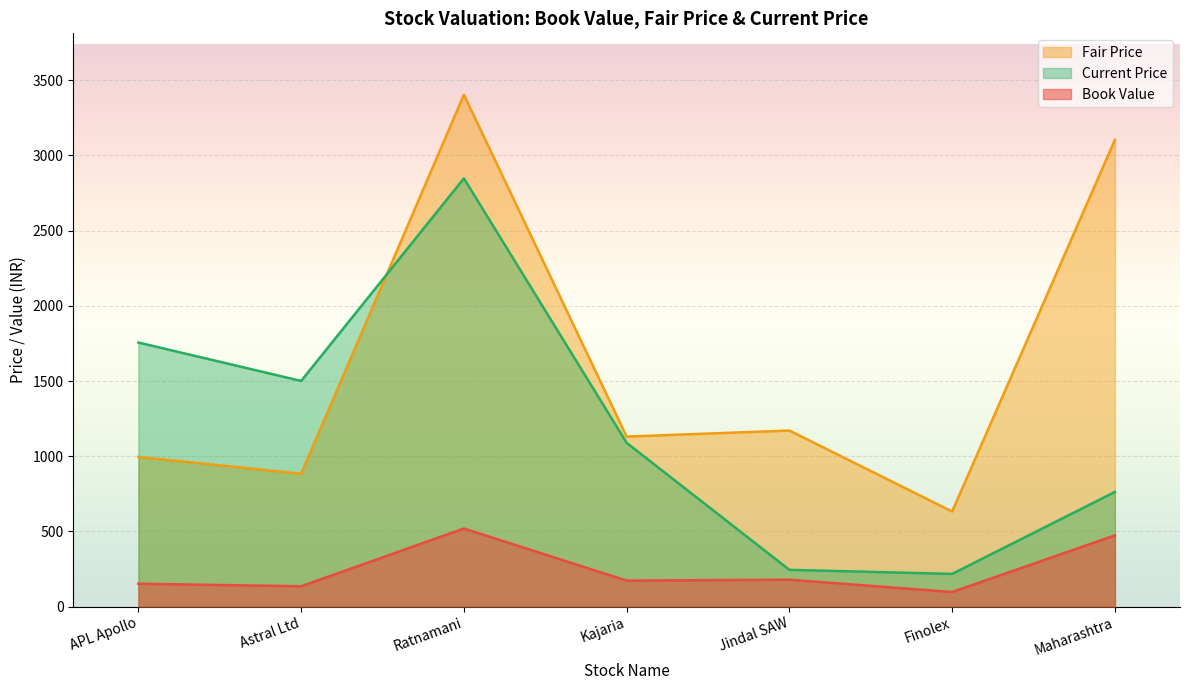

What is the average value of the Fair Price series?

1617.0